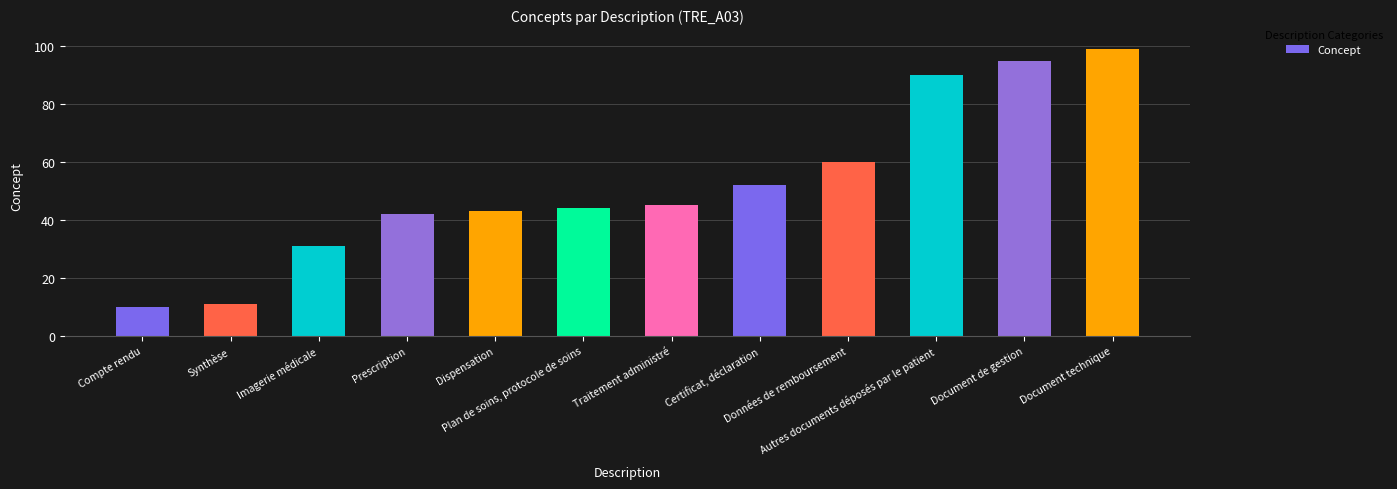

List the labels in order of value, smallest first.

Compte rendu, Synthèse, Imagerie médicale, Prescription, Dispensation, Plan de soins, protocole de soins, Traitement administré, Certificat, déclaration, Données de remboursement, Autres documents déposés par le patient, Document de gestion, Document technique